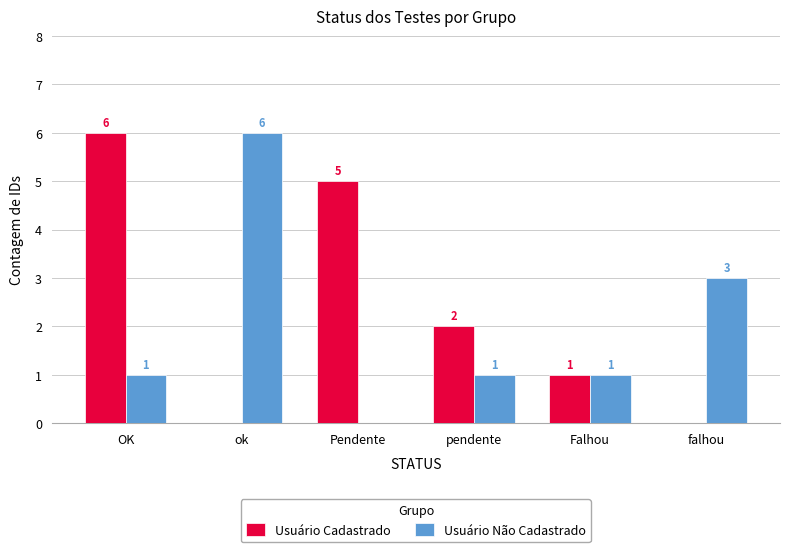

What value does the Usuário Cadastrado series have at OK?

6